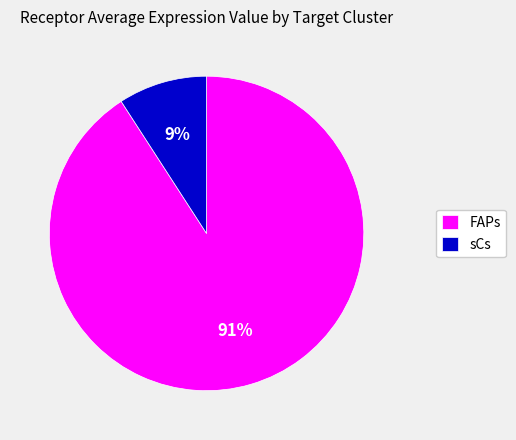

How many segments does this pie chart have?

2